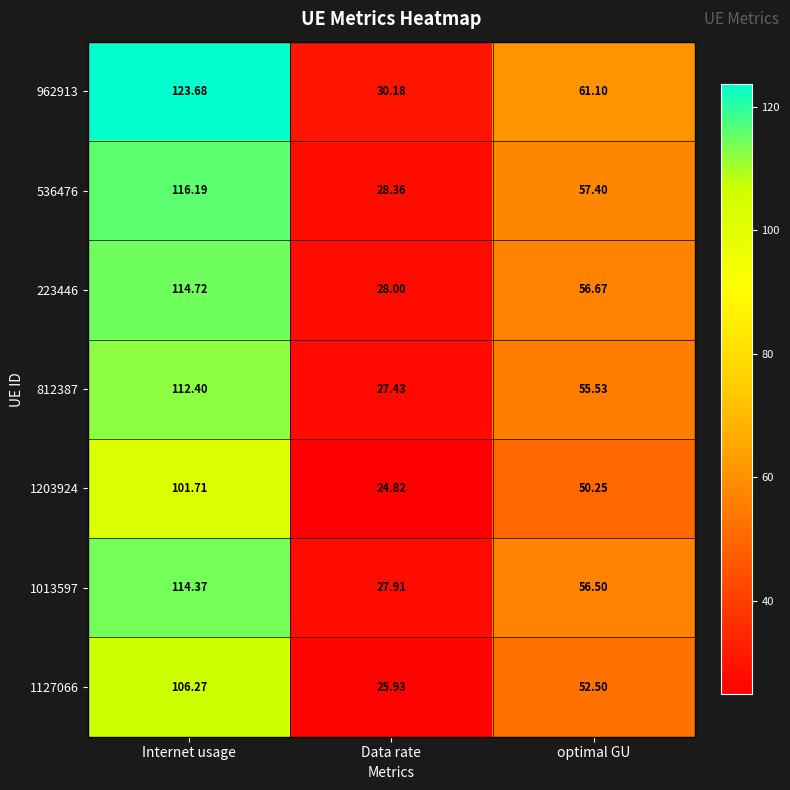

Is the value of 1203924 at Data rate greater than the value of 536476 at Data rate?

No